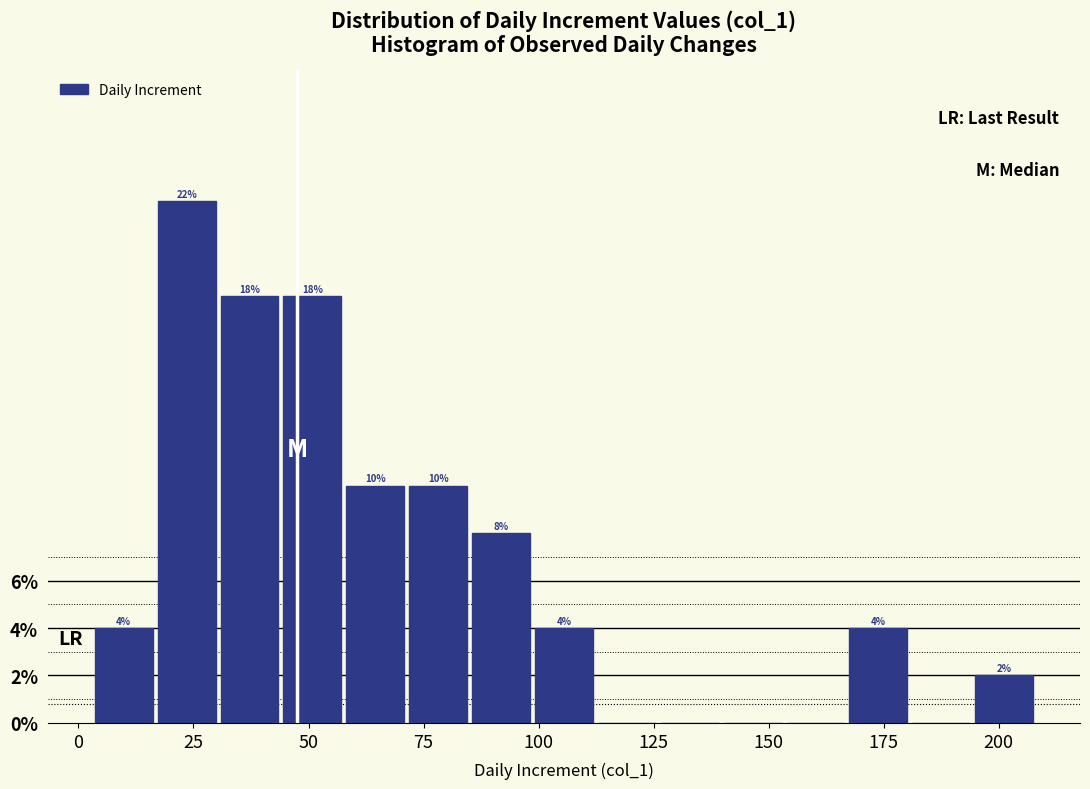

Around what value on the x-axis is the tallest bar? Give the approximate position of its centre, as read against the axis.

25